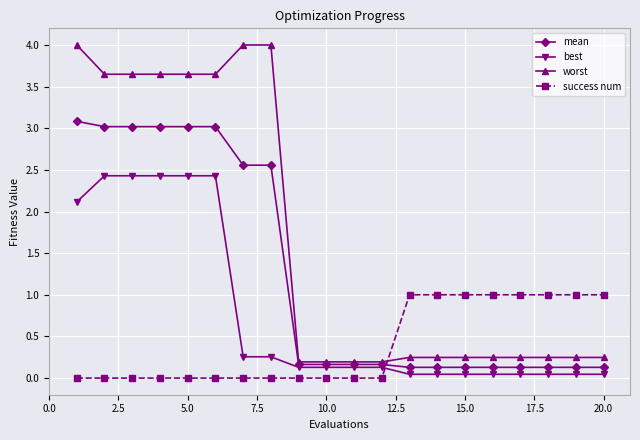

What is the value of the worst point at the 1st from the left?

4.0